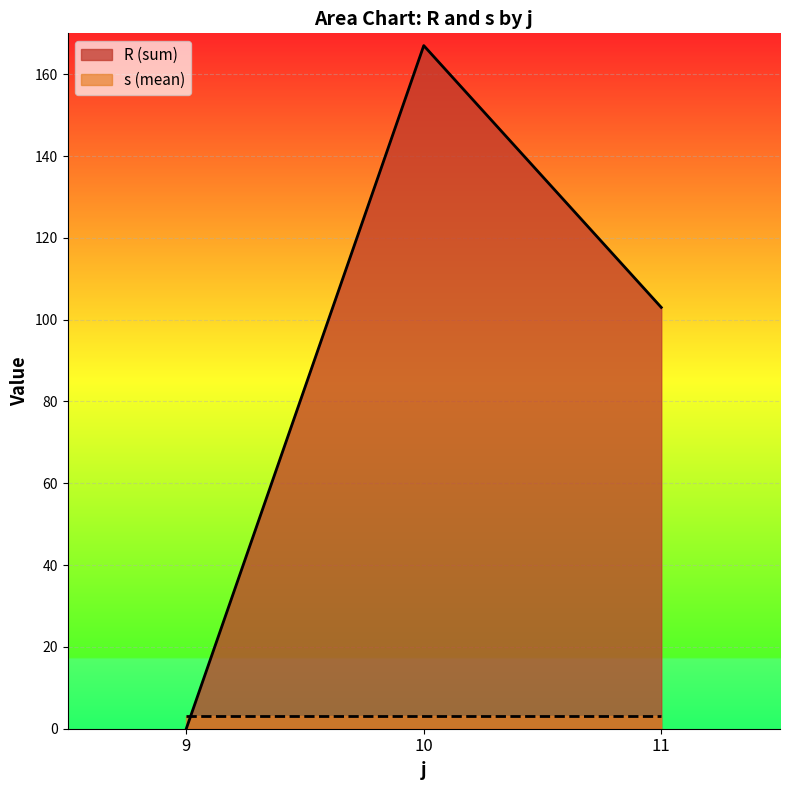

The chart shows a value of 167 at 10. True or false?

True